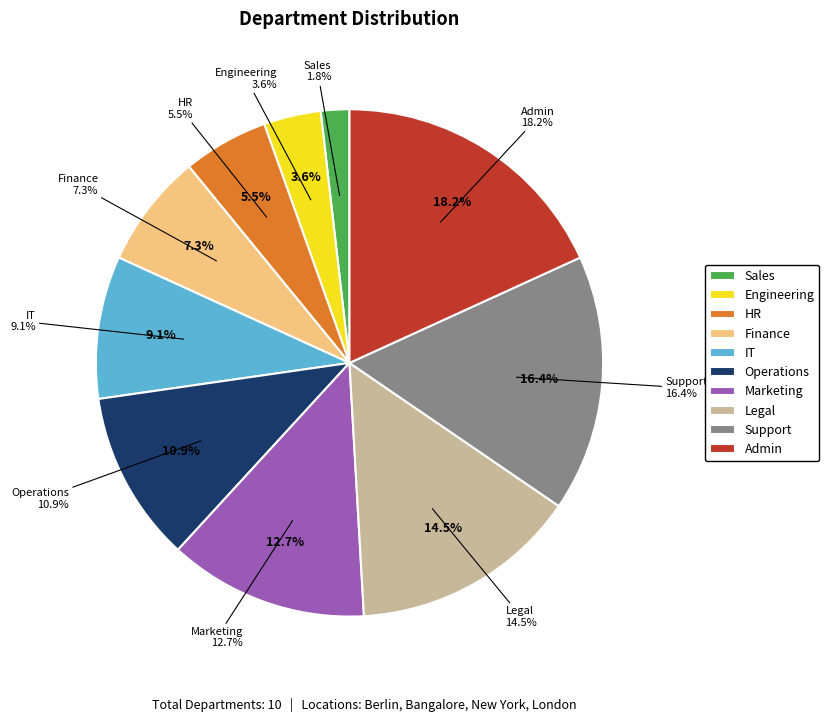

Which category has the smallest portion of the pie?

Sales